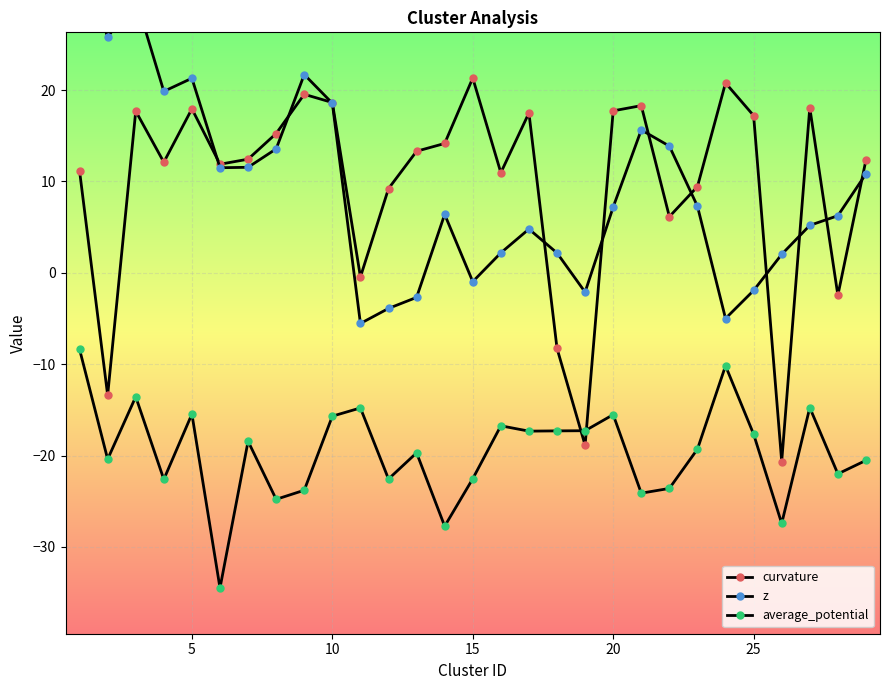

What is the value of the z point at the 18th from the left?

2.2